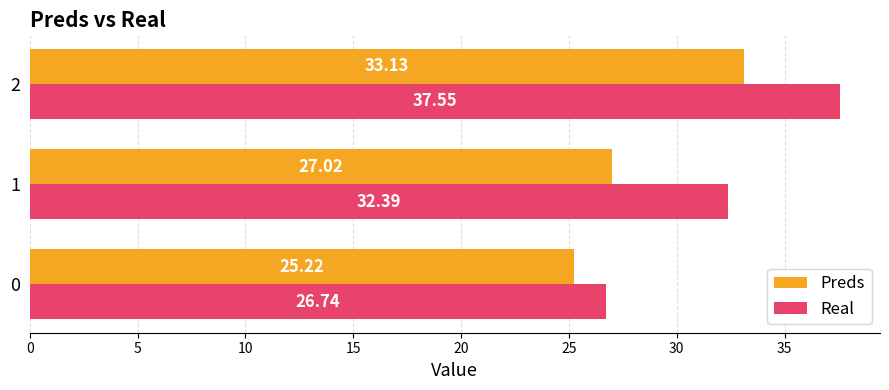

Which series has the largest range (max minus min)?

Real